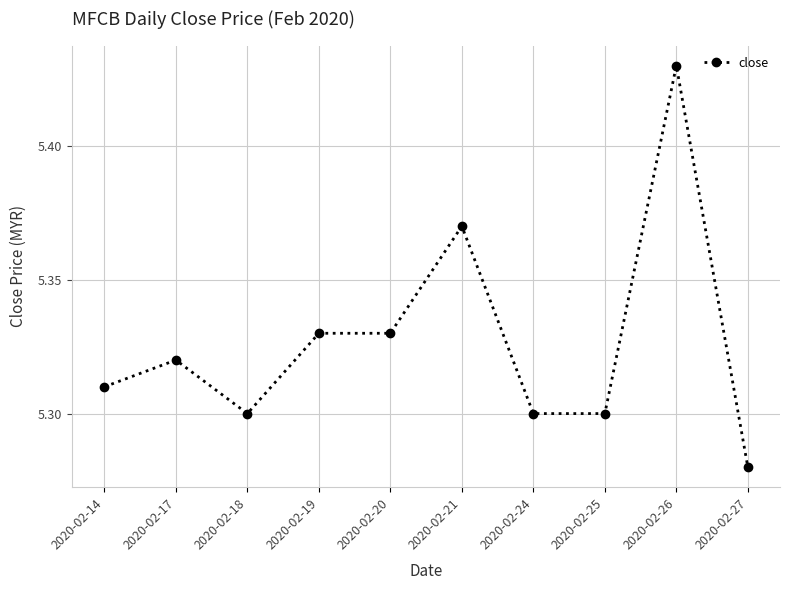

Which label corresponds to the smallest value in the chart?

2020-02-27